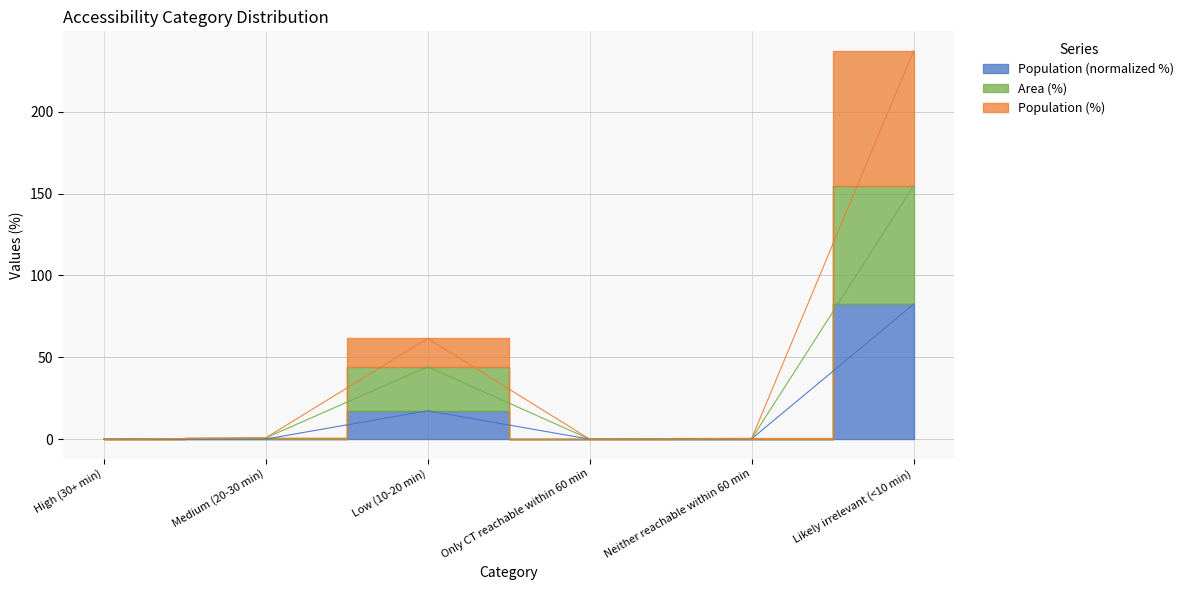

The Area (%) series shows 0.0 at Only CT reachable within 60 min. True or false?

True